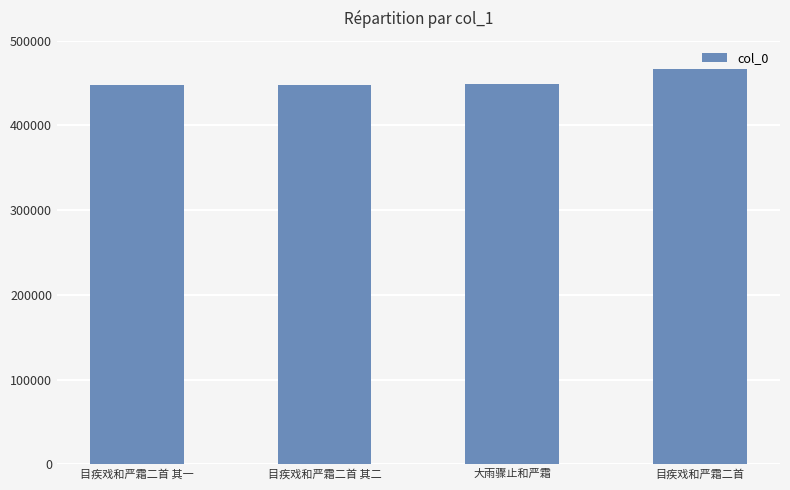

What is the change in value from 目疾戏和严霜二首 其二 to 大雨骤止和严霜?

+455